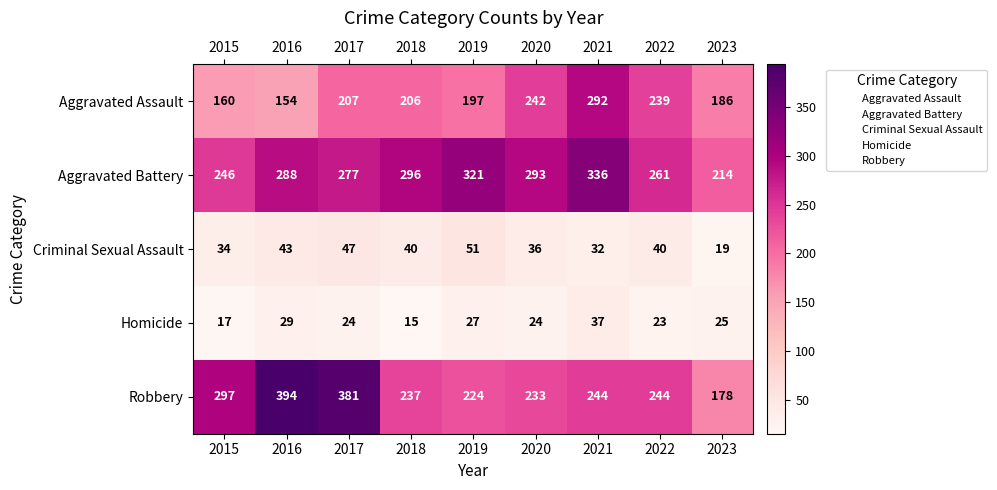

At which category is the sum across all series the highest?

2021